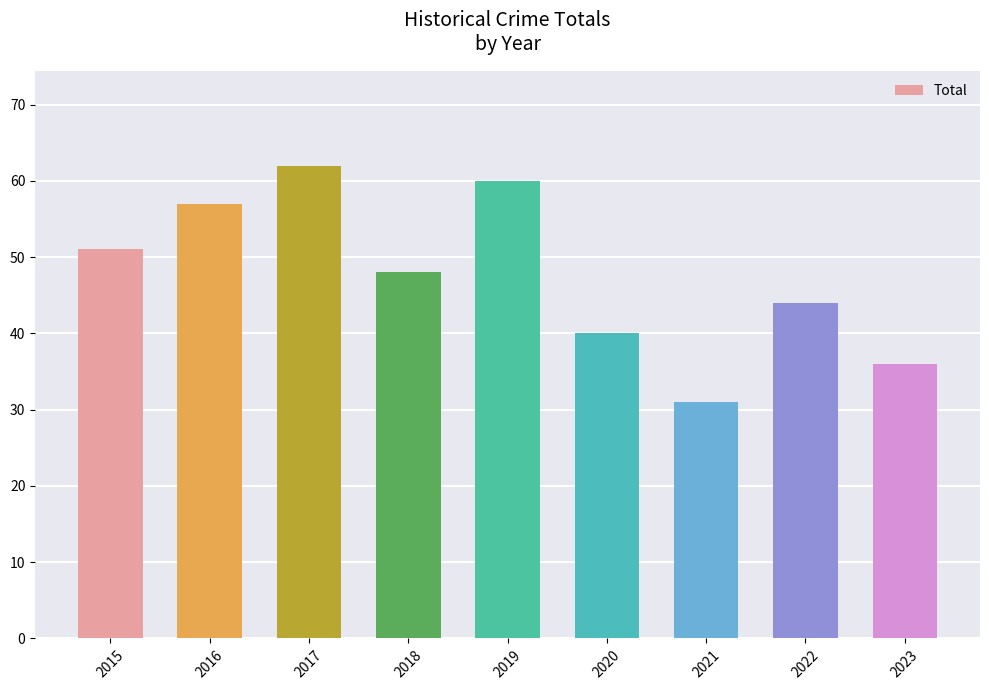

List the labels in order of value, smallest first.

2021, 2023, 2020, 2022, 2018, 2015, 2016, 2019, 2017